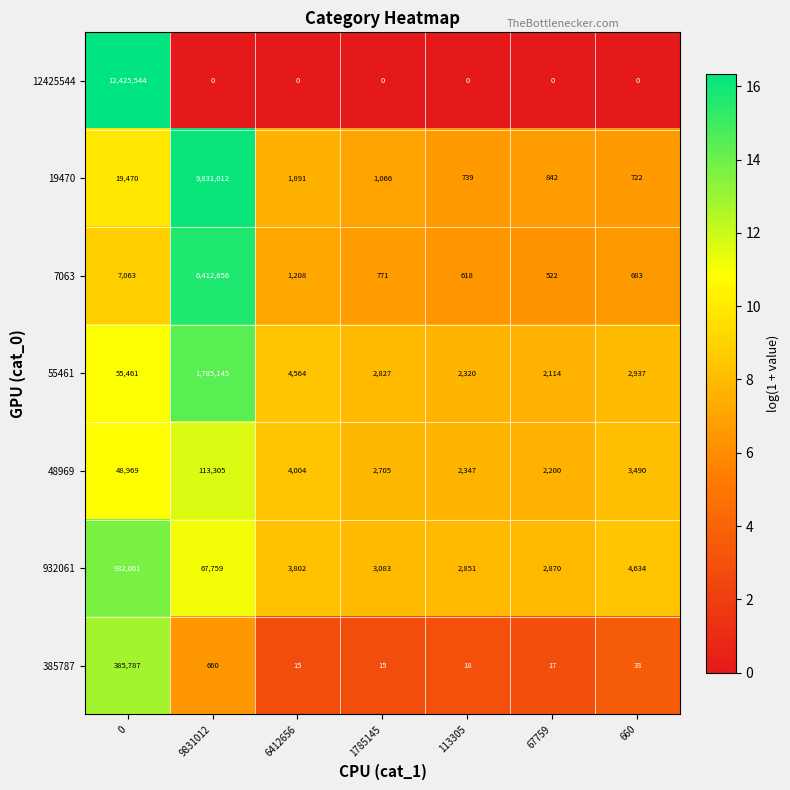

Which series has the largest total across all categories?

12425544